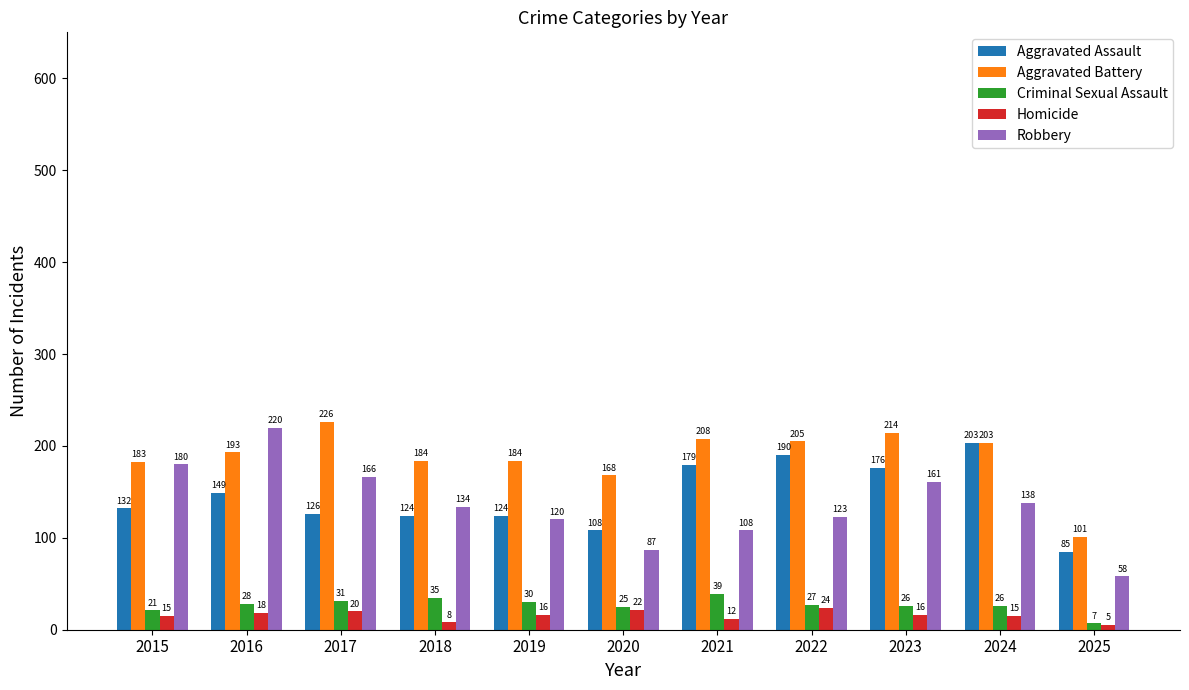

What are all the series names shown in the legend?

Aggravated Assault, Aggravated Battery, Criminal Sexual Assault, Homicide, Robbery